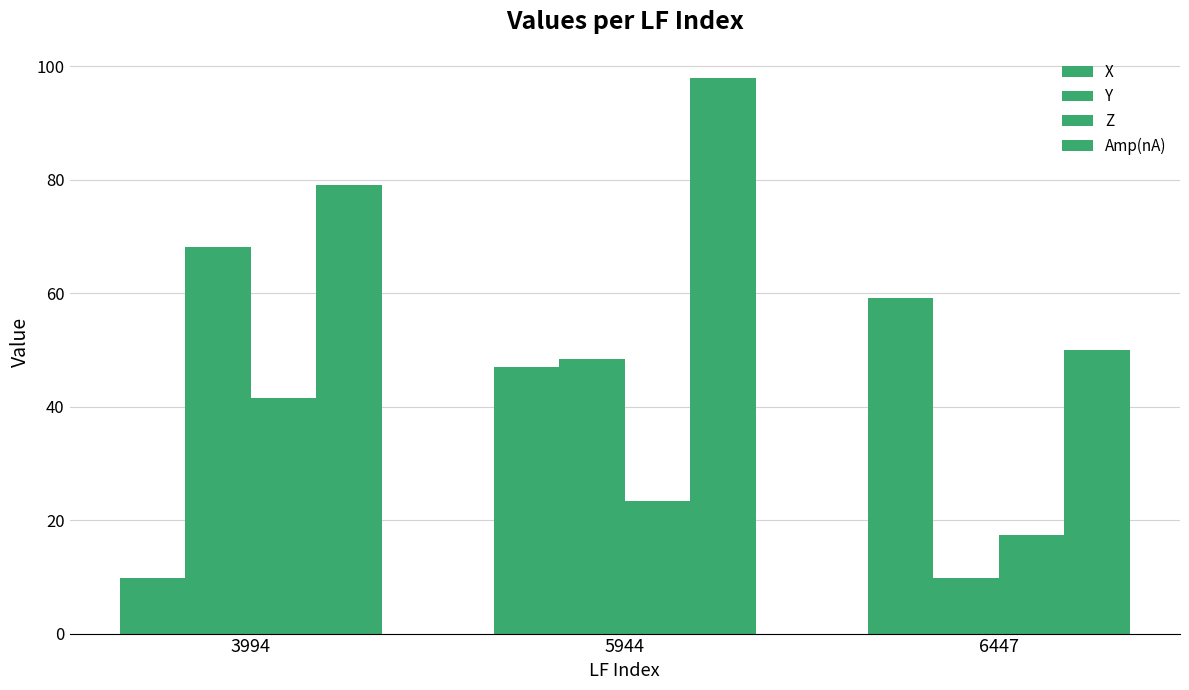

How many data points in X are less than 47?

1